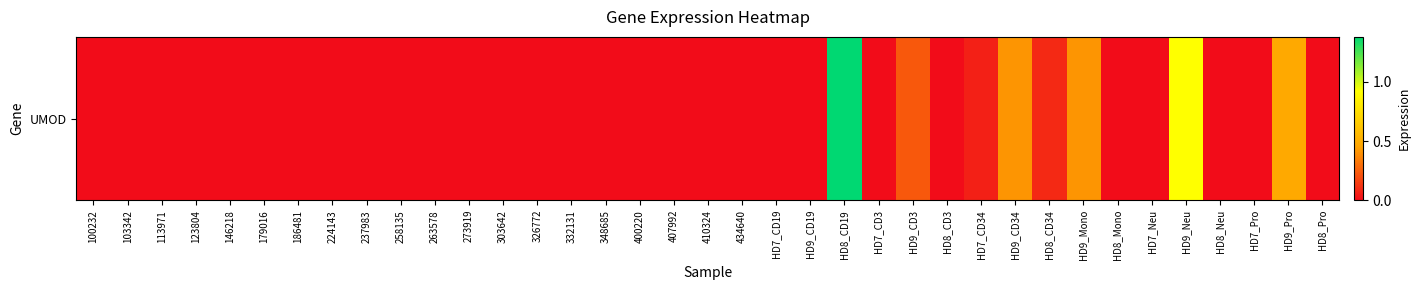

Rank the categories by value from highest to lowest.

HD8_CD19, HD9_Neu, HD9_Pro, HD9_CD34, HD9_Mono, HD9_CD3, HD8_CD34, HD7_CD34, 100232, 103342, 113971, 123804, 146218, 179016, 186481, 224143, 237983, 258135, 263578, 273919, 303642, 326772, 332131, 348685, 400220, 407992, 410324, 434640, HD7_CD19, HD9_CD19, HD7_CD3, HD8_CD3, HD8_Mono, HD7_Neu, HD8_Neu, HD7_Pro, HD8_Pro